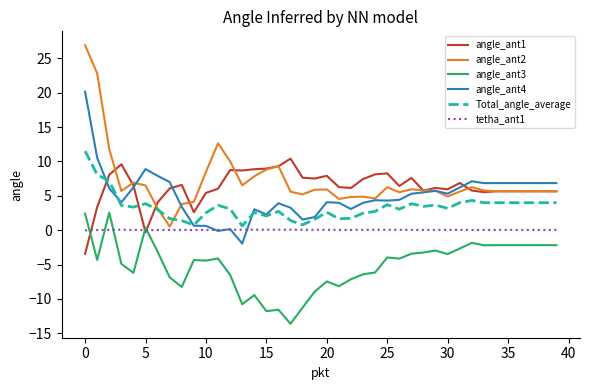

Which series ends up on top after the final intersection of angle_ant1 and angle_ant3?

angle_ant1